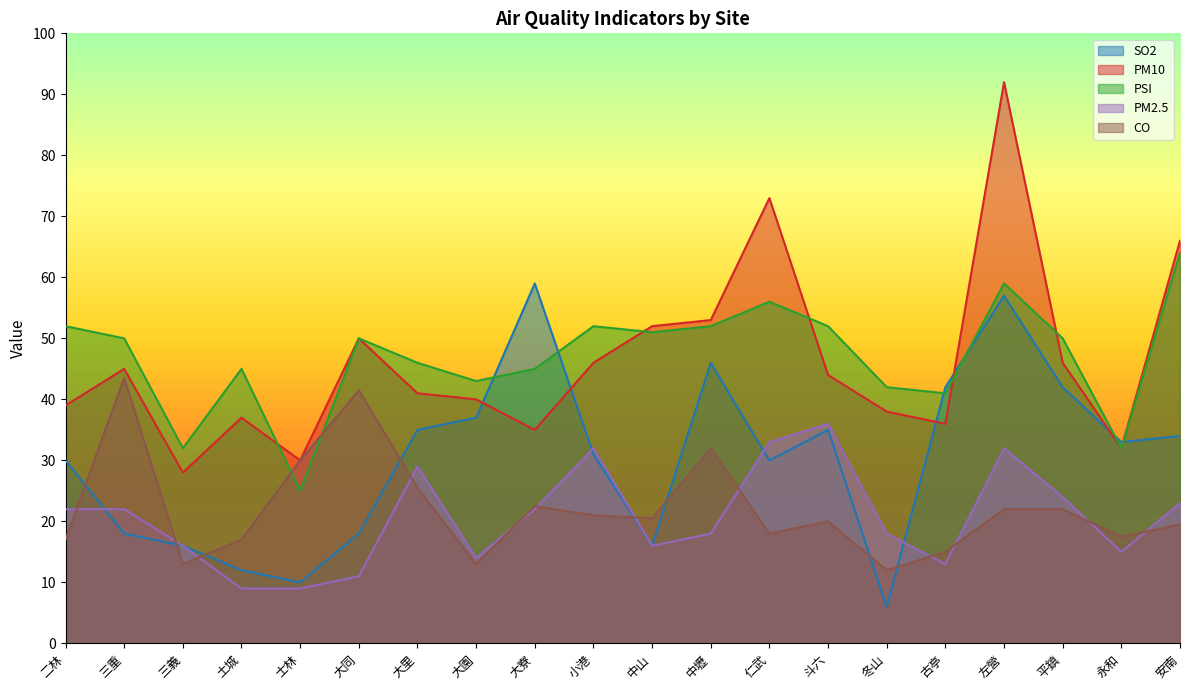

Where is the first local maximum for PM2.5?

大里